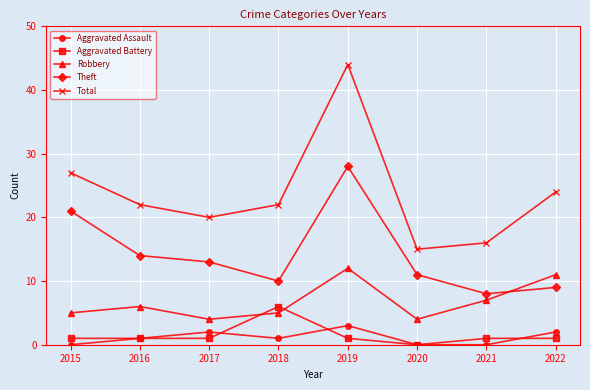

Where is the first local maximum for Aggravated Assault?

2017